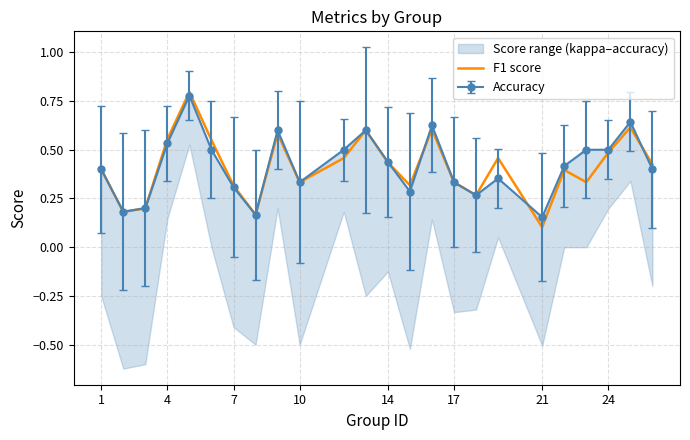

Where is F1 score nearest to the value 0?

21